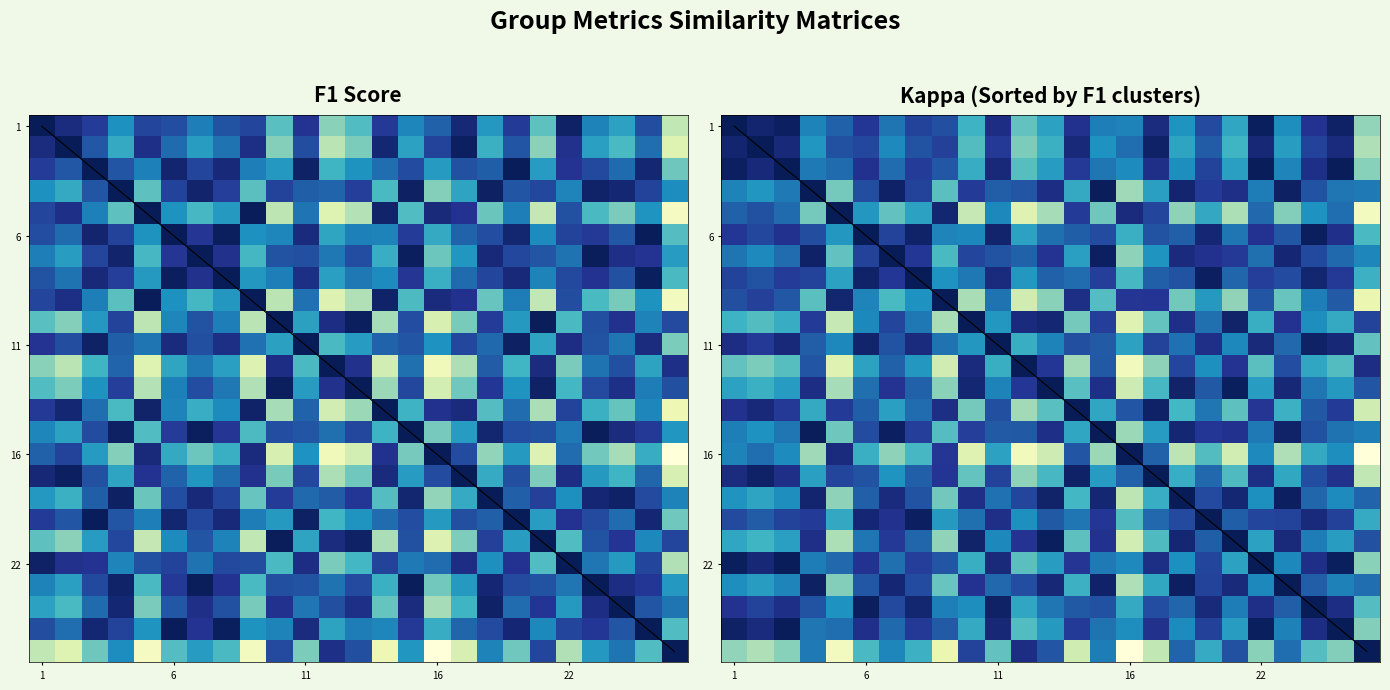

At which category is the sum across all series the highest?

6